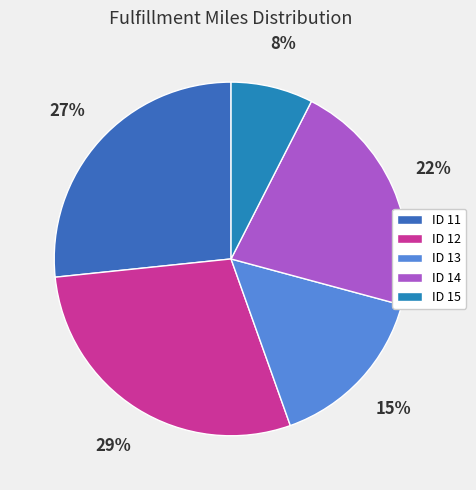

Is there a majority slice in this chart?

No